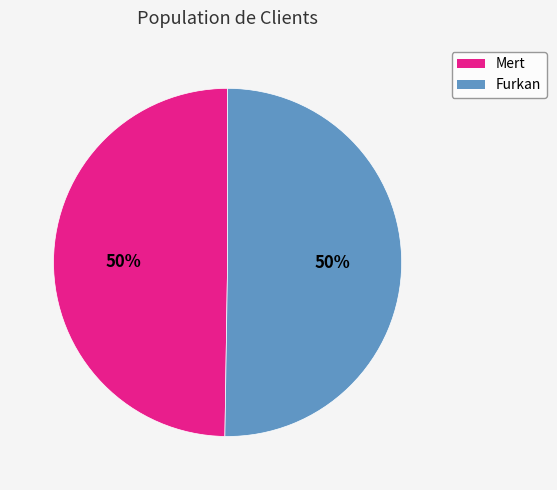

Do Furkan and Mert together represent more than half of the pie?

Yes